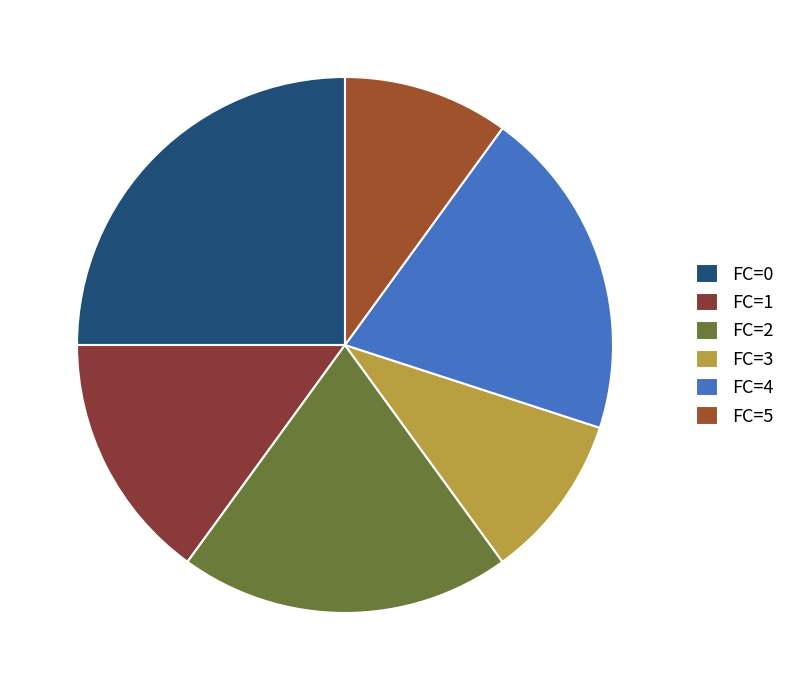

Which has a higher value, FC=1 or FC=2?

FC=2